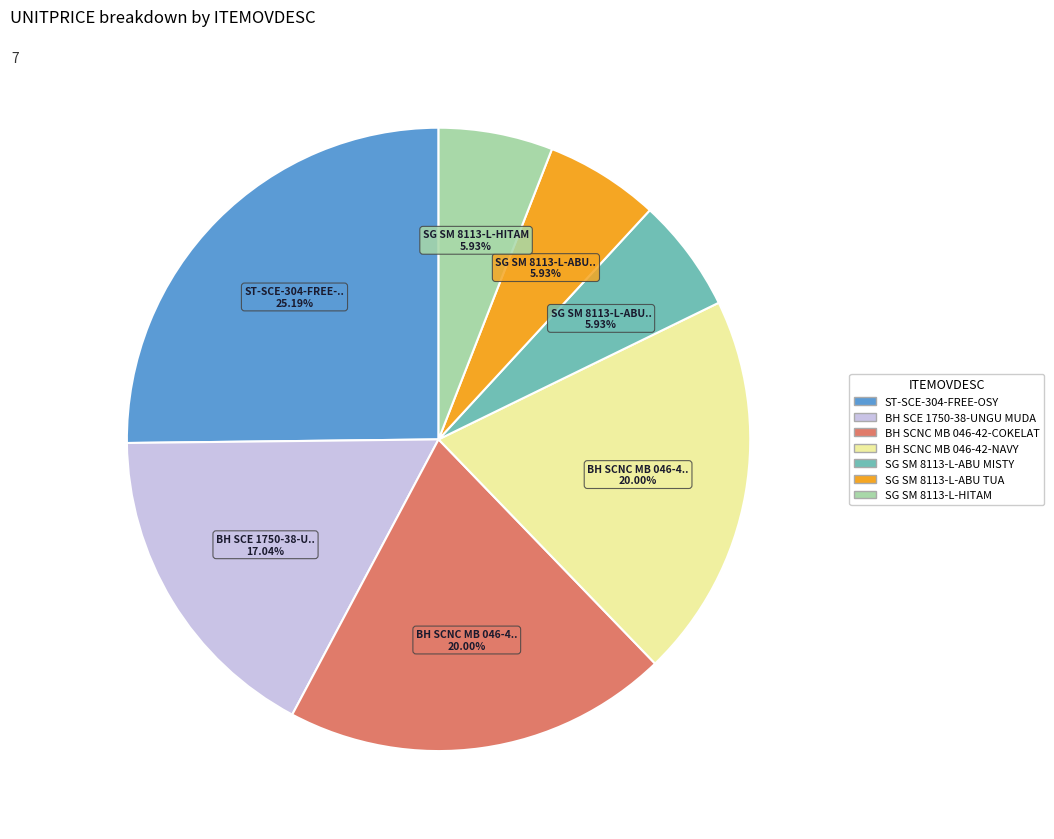

Which category has the biggest portion of the pie?

ST-SCE-304-FREE-OSY